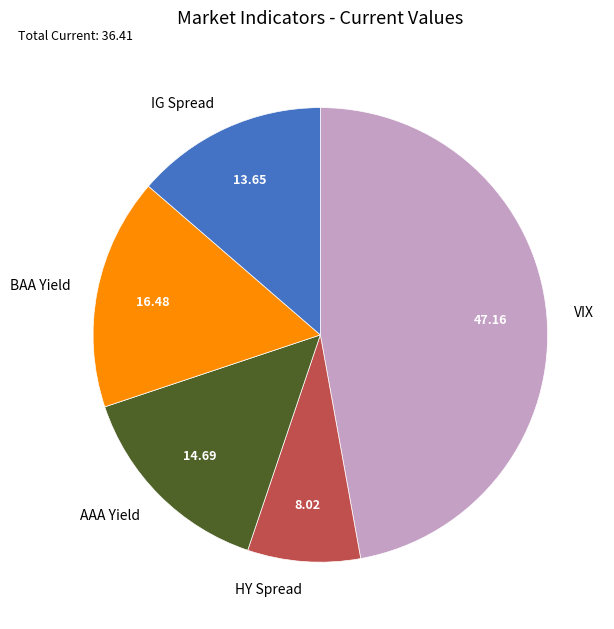

Do IG Spread and BAA Yield together represent more than half of the pie?

No